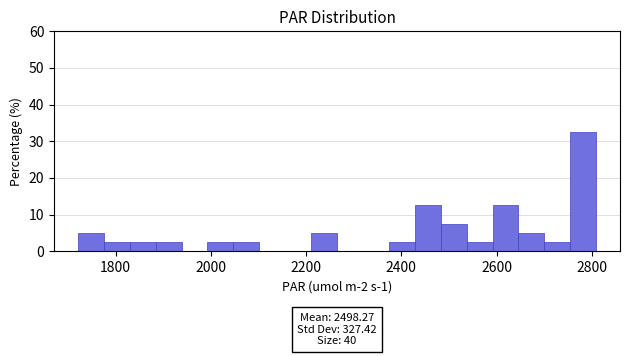

Read against the x-axis, roughly where is the centre of the tallest bar?

2780